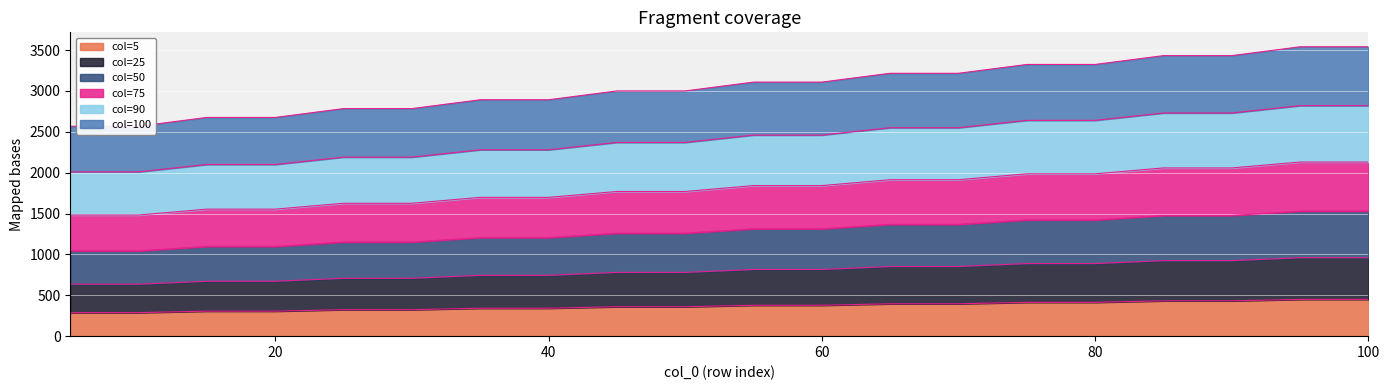

How many data points in 100 are above 3108?

8